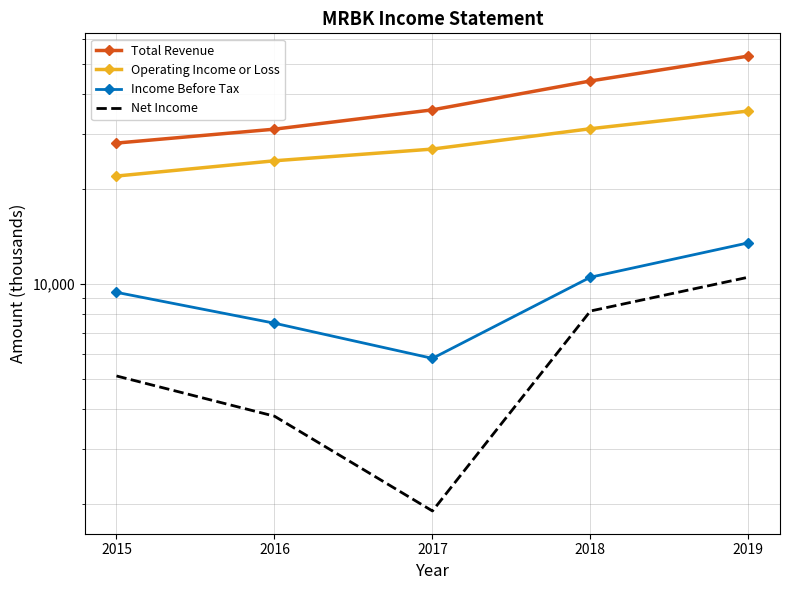

Reading right to left, extract all data points from this chart.

Total Revenue: 52900	44100	35700	31000	28000
Operating Income or Loss: 35400	31100	26800	24600	22000
Income Before Tax: 13500	10500	5800	7500	9400
Net Income: 10500	8200	1900	3800	5100